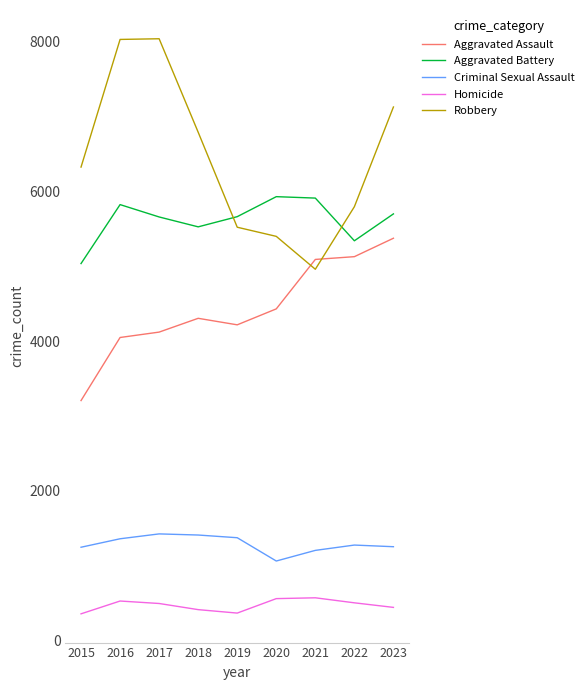

At how many categories does at least one series exceed 6192?

5